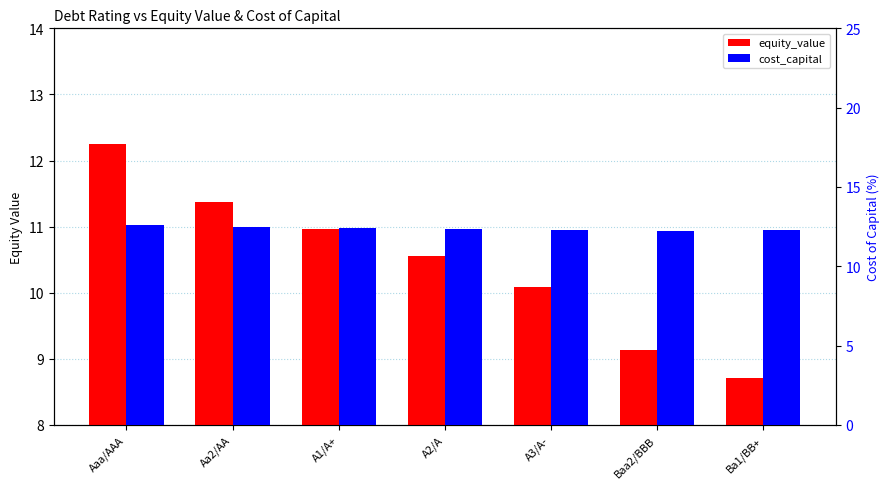

What is the approximate value of equity_value at Baa2/BBB?

9.1